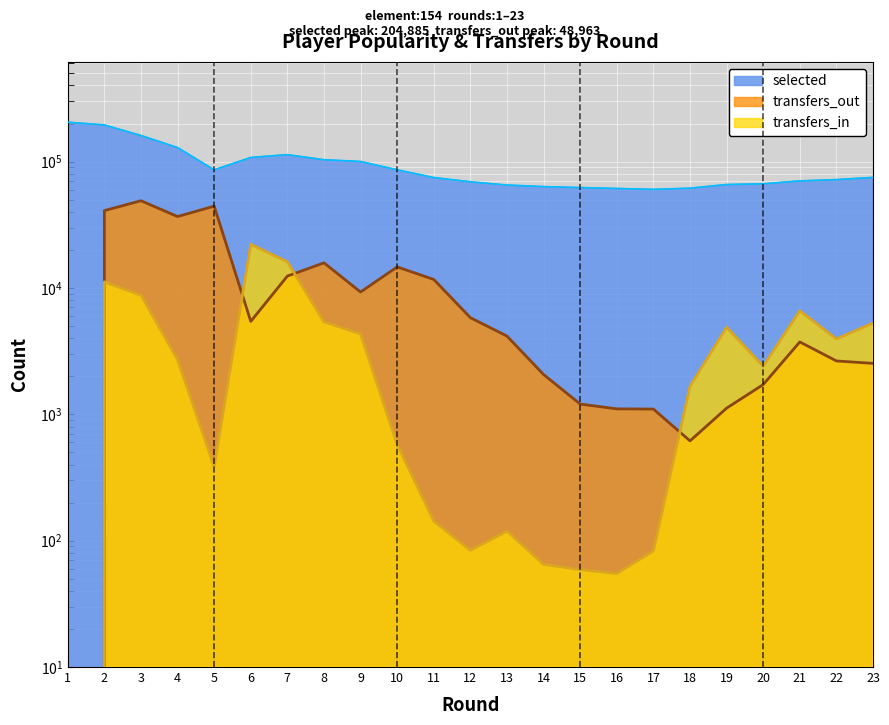

How many intersections are there between transfers_out and transfers_in?

3